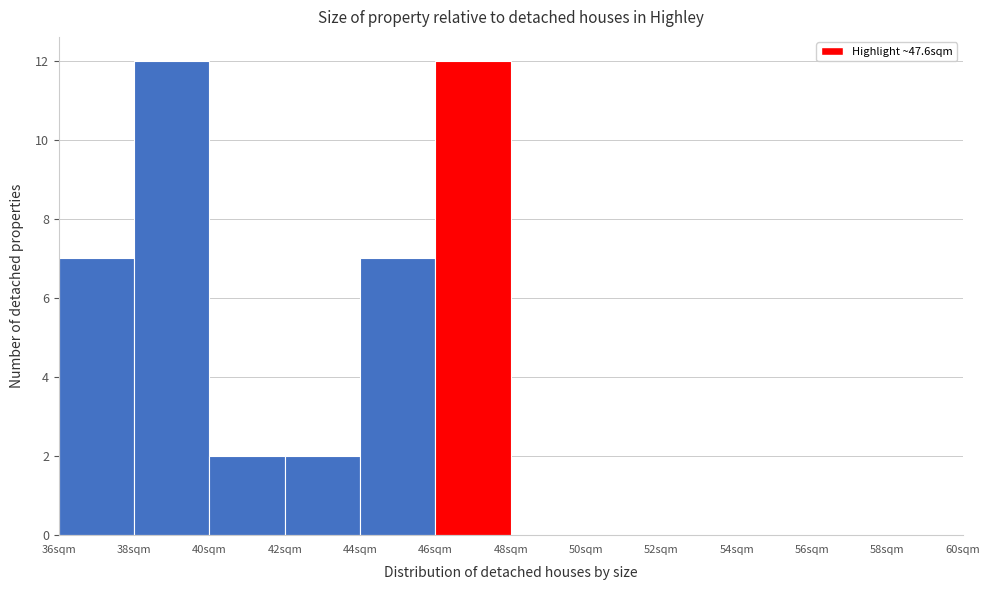

Reading left to right, transcribe this chart: for each bar, give the range it covers on the x-axis and its height. The values are not printed on the chart, so give them approximately, as read against the axis.

36 to 38: 7
38 to 40: 12
40 to 42: 2
42 to 44: 2
44 to 46: 7
46 to 48: 12
48 to 50: 0
50 to 52: 0
52 to 54: 0
54 to 56: 0
56 to 58: 0
58 to 60: 0